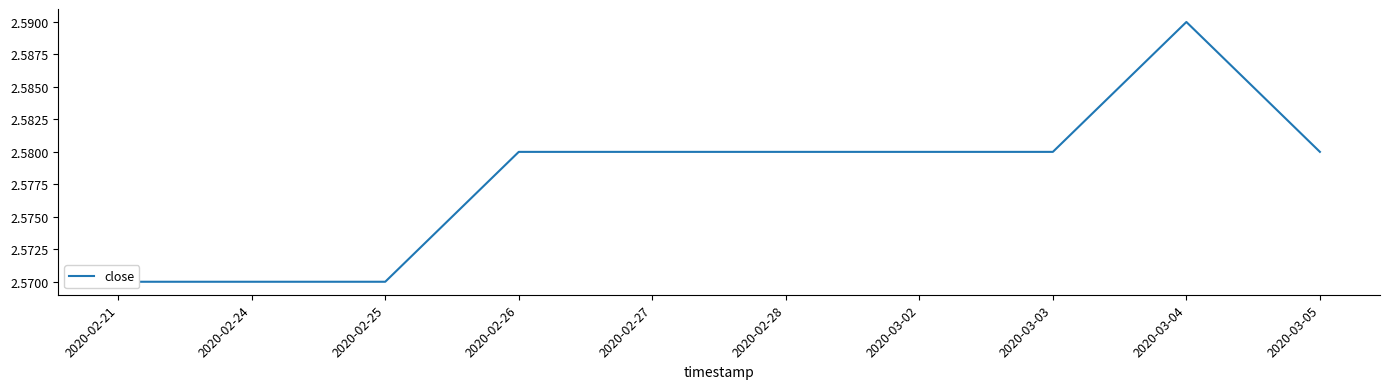

How many interior local peaks (higher than both neighbors) does the data have?

1